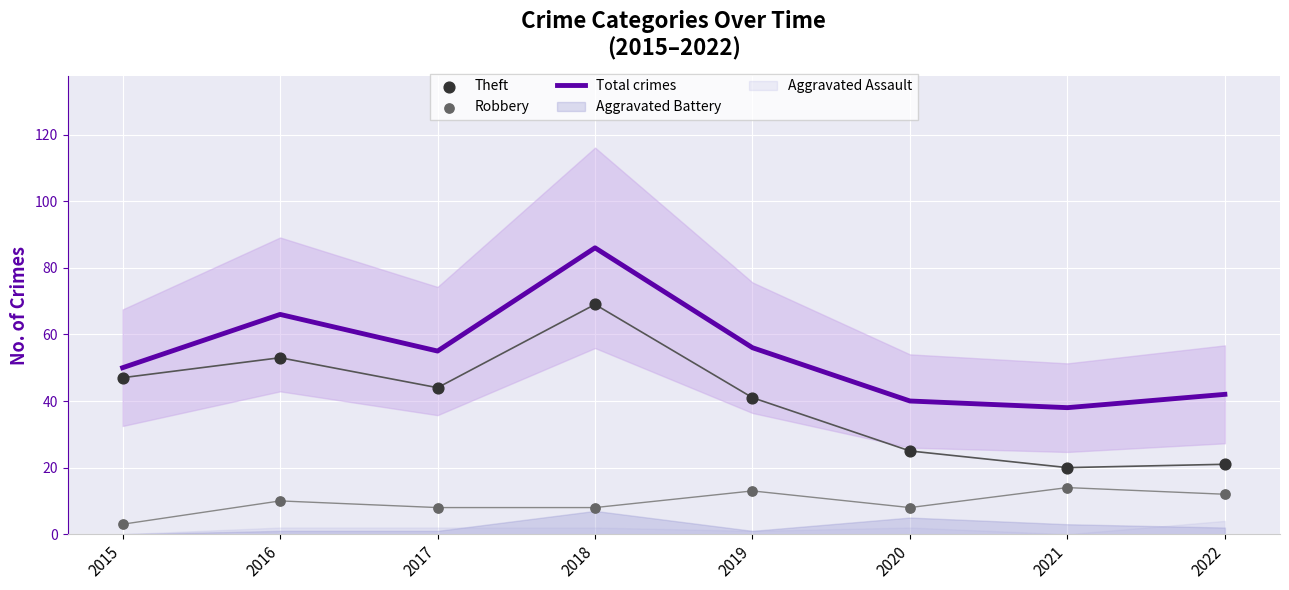

Is the value of Total crimes at 2019 greater than the value of Robbery at 2017?

Yes